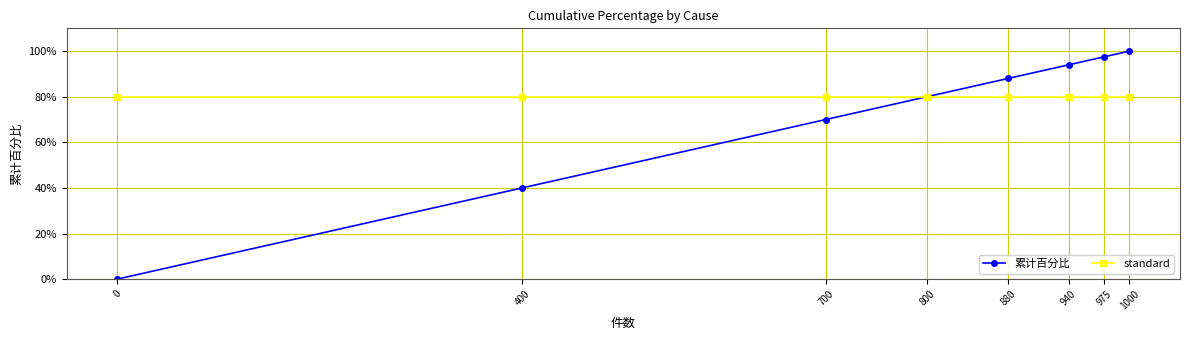

Does the chart have visible grid lines?

Yes